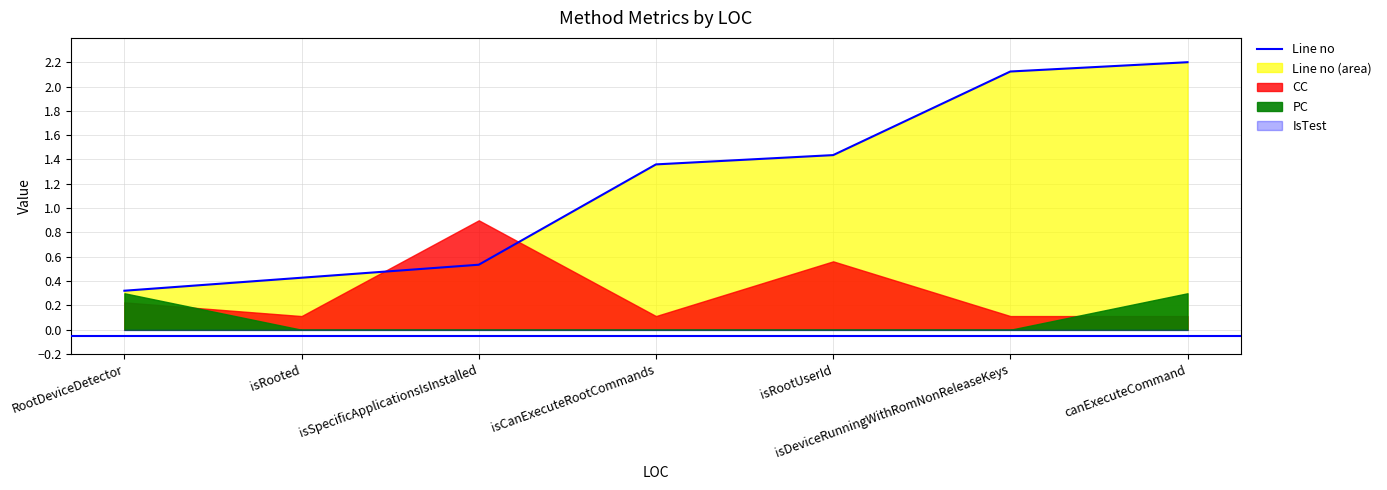

What is the difference between the values at RootDeviceDetector and canExecuteCommand?

1.9